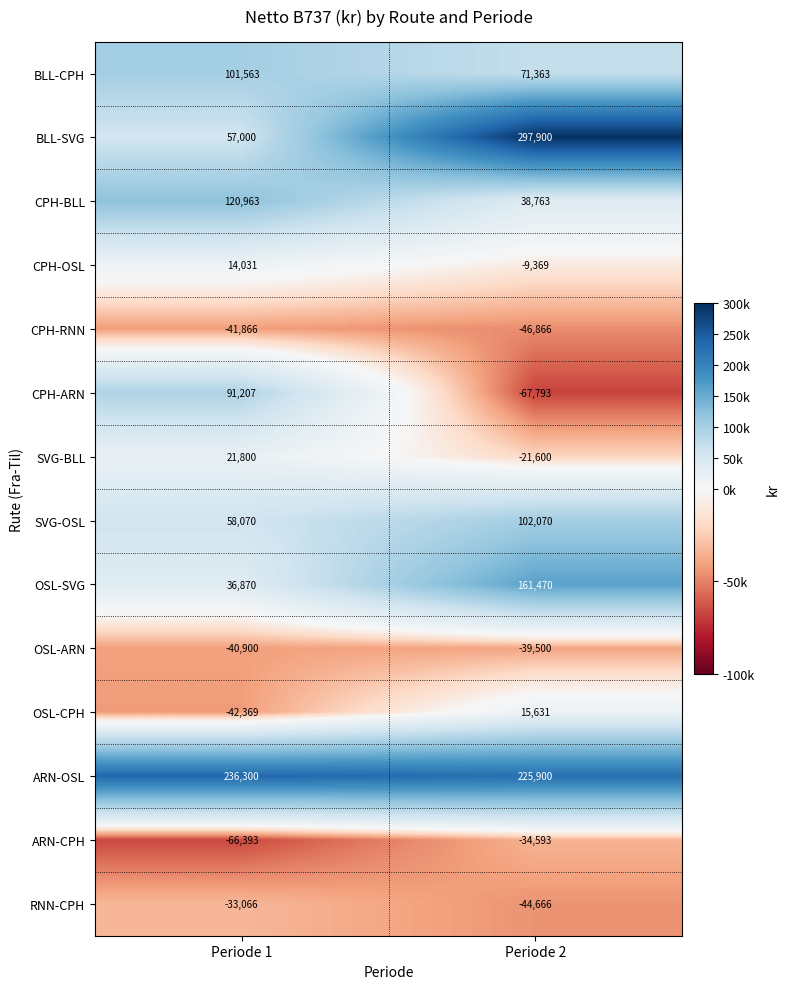

Reading right to left, list all the values displayed in this chart.

BLL-CPH: Periode 2=71363	Periode 1=101563
BLL-SVG: Periode 2=297900	Periode 1=57000
CPH-BLL: Periode 2=38763	Periode 1=120963
CPH-OSL: Periode 2=-9369	Periode 1=14031
CPH-RNN: Periode 2=-46866	Periode 1=-41866
CPH-ARN: Periode 2=-67793	Periode 1=91207
SVG-BLL: Periode 2=-21600	Periode 1=21800
SVG-OSL: Periode 2=102070	Periode 1=58070
OSL-SVG: Periode 2=161470	Periode 1=36870
OSL-ARN: Periode 2=-39500	Periode 1=-40900
OSL-CPH: Periode 2=15631	Periode 1=-42369
ARN-OSL: Periode 2=225900	Periode 1=236300
ARN-CPH: Periode 2=-34593	Periode 1=-66393
RNN-CPH: Periode 2=-44666	Periode 1=-33066